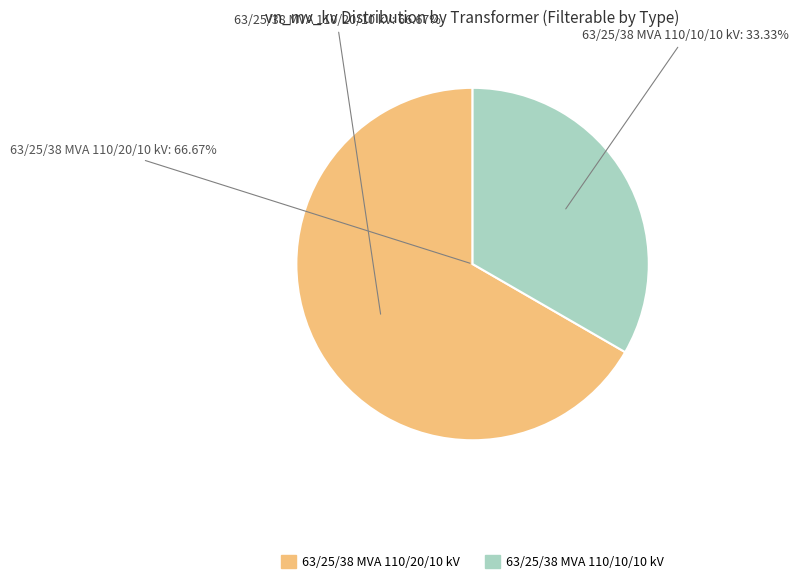

Which category has the biggest portion of the pie?

63/25/38 MVA 110/20/10 kV